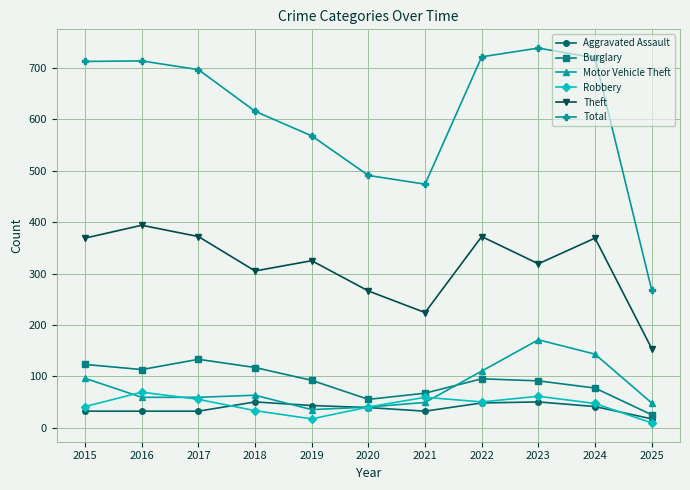

At which label does Burglary reach its minimum?

2025